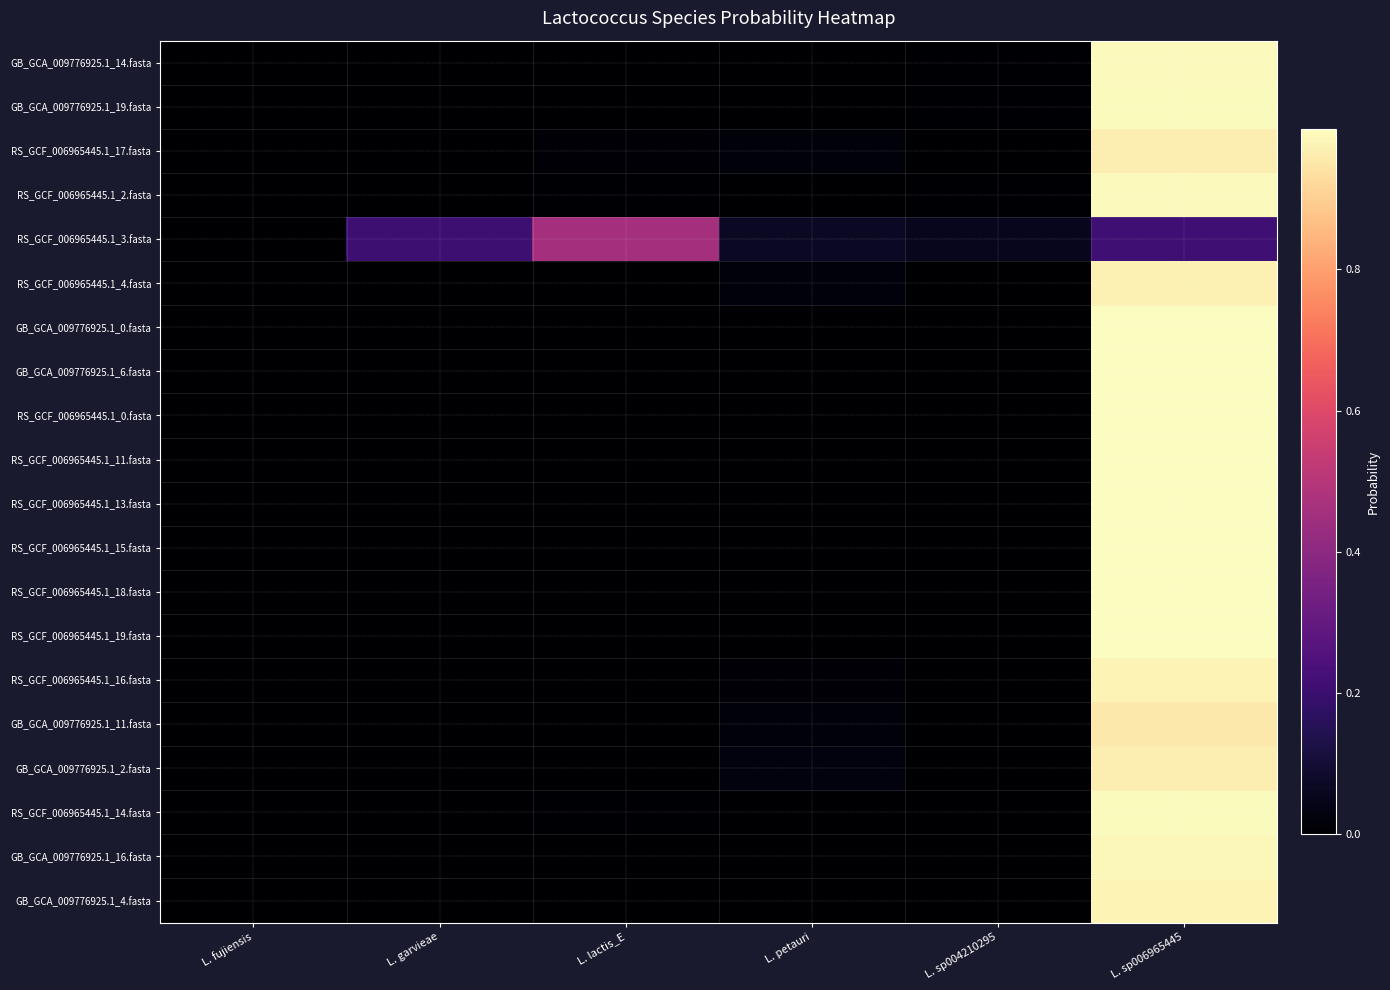

How many categories are shown in the chart?

6